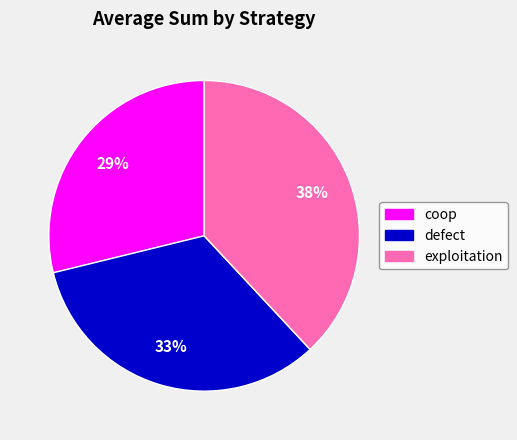

To the nearest percent, what percentage of the pie is exploitation?

38%